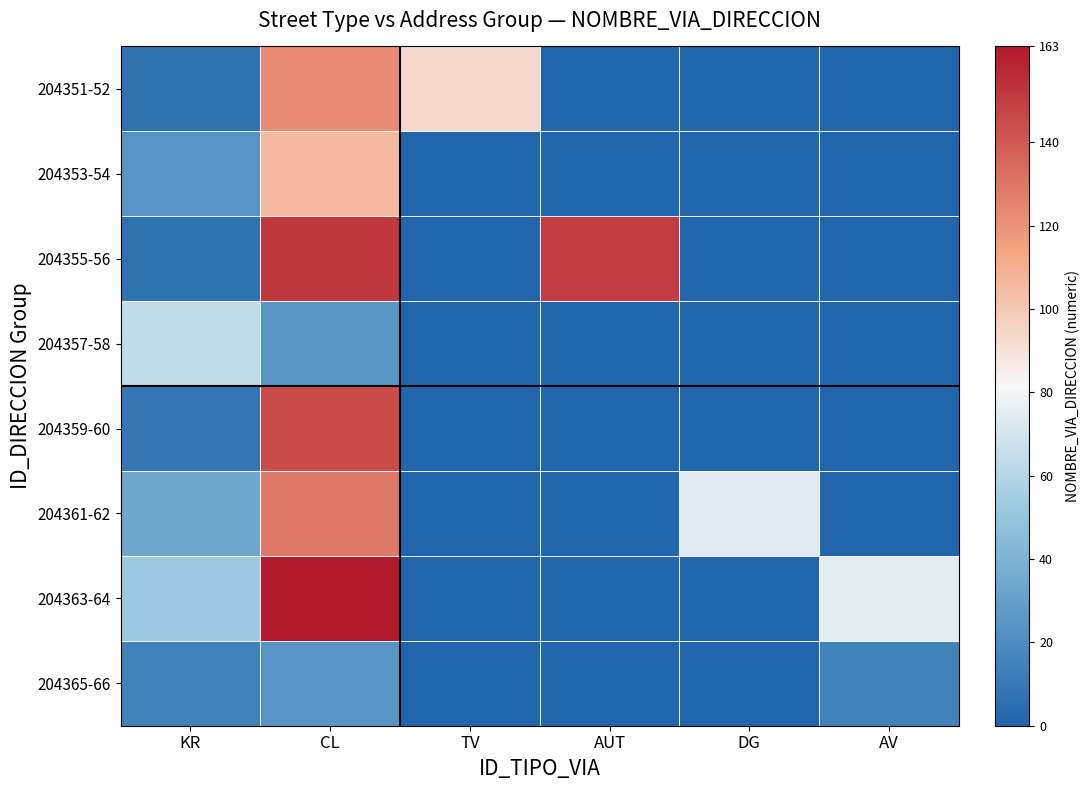

Which has a higher value, AUT or DG?

AUT